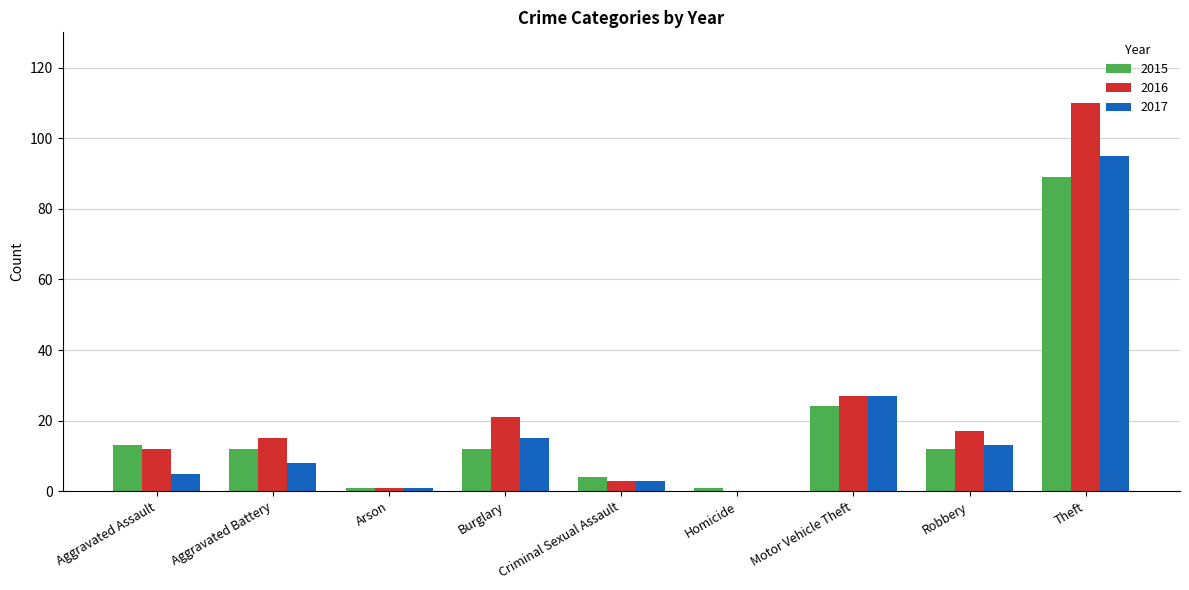

Is the value of 2017 at Robbery greater than the value of 2016 at Theft?

No